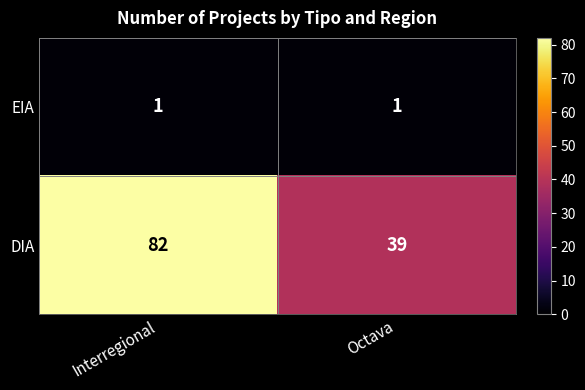

At which category is the sum across all series the highest?

Interregional